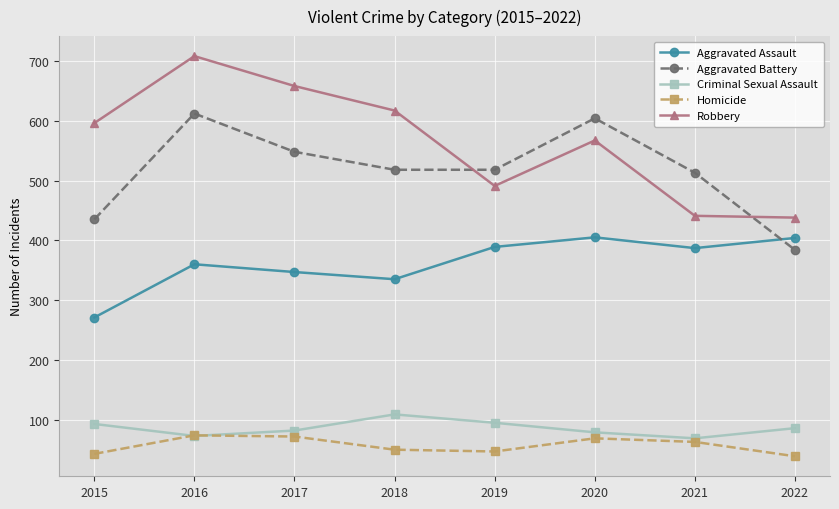

True or false: Criminal Sexual Assault and Aggravated Battery cross at least once.

False